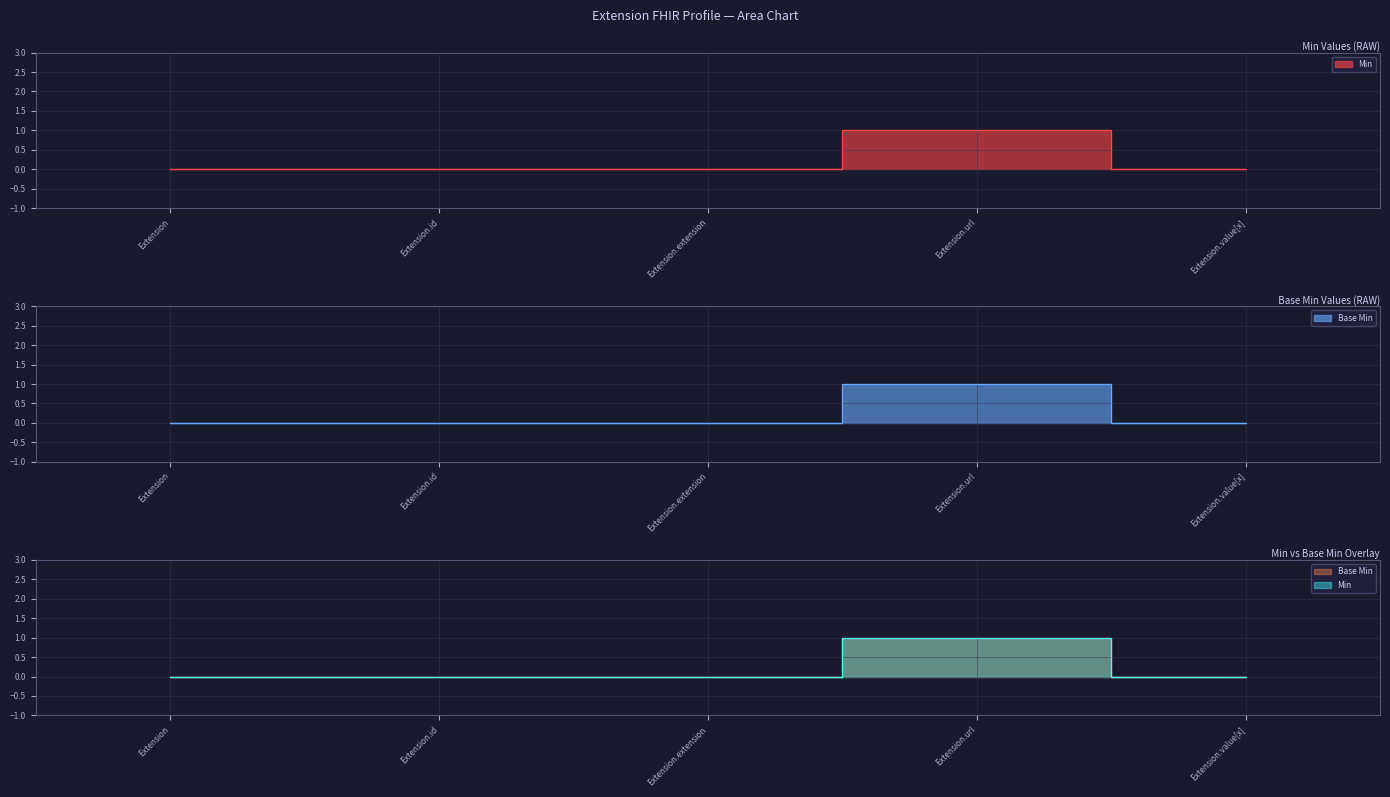

What is the total value across all series at Extension.url?

2